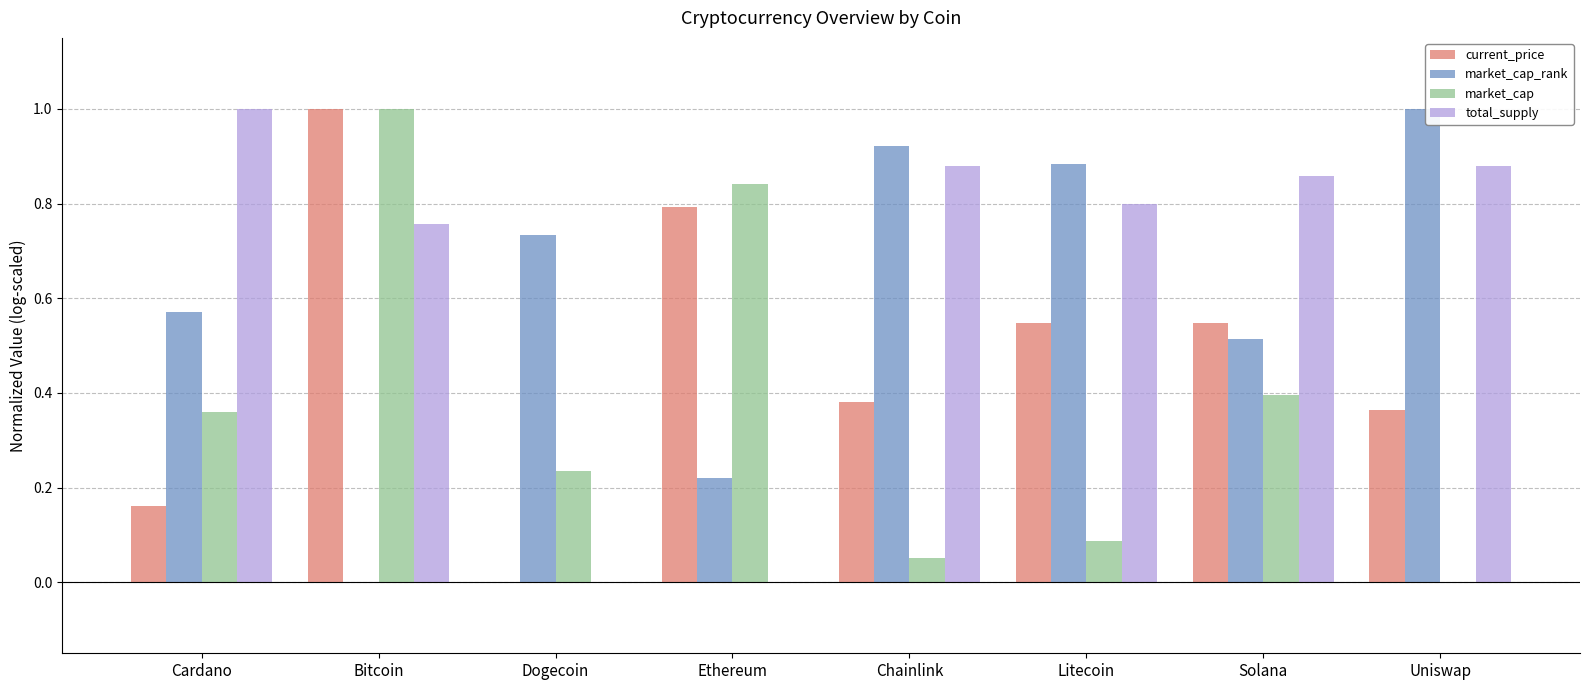

Is the value of current_price at Dogecoin greater than the value of market_cap at Cardano?

No